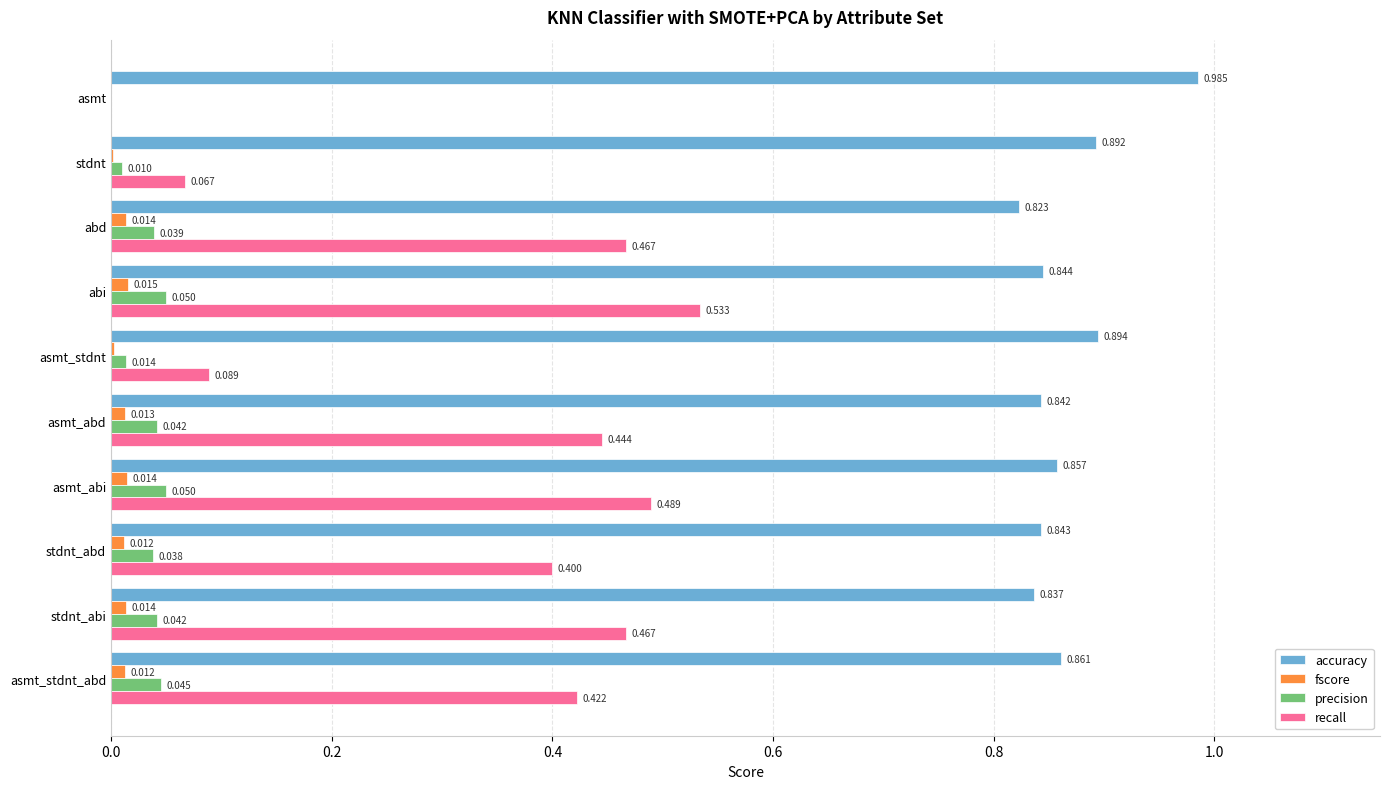

Which label corresponds to the largest value in the chart?

asmt